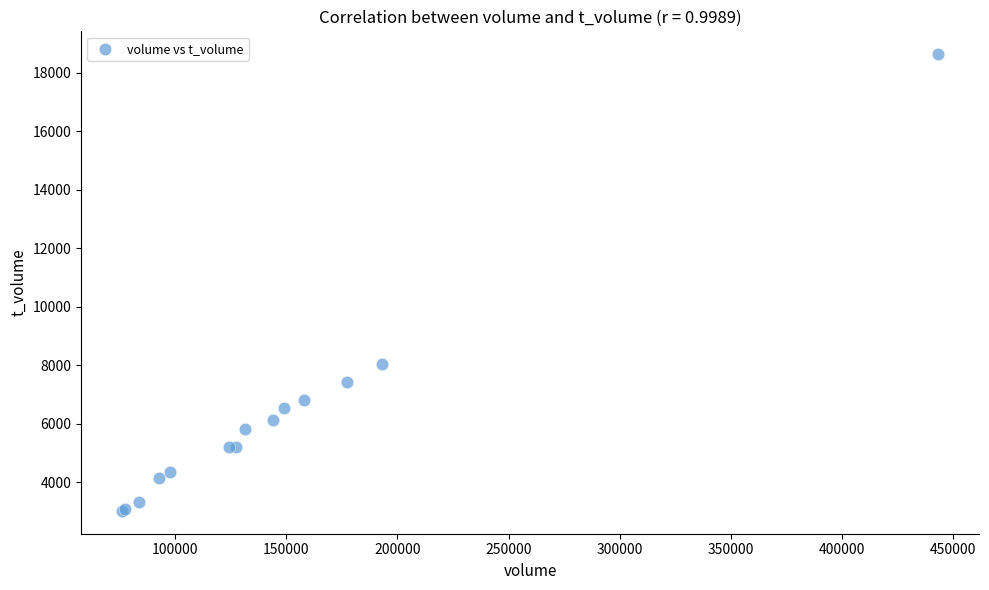

What Y value in the scatter plot is closest to 10824?

8032